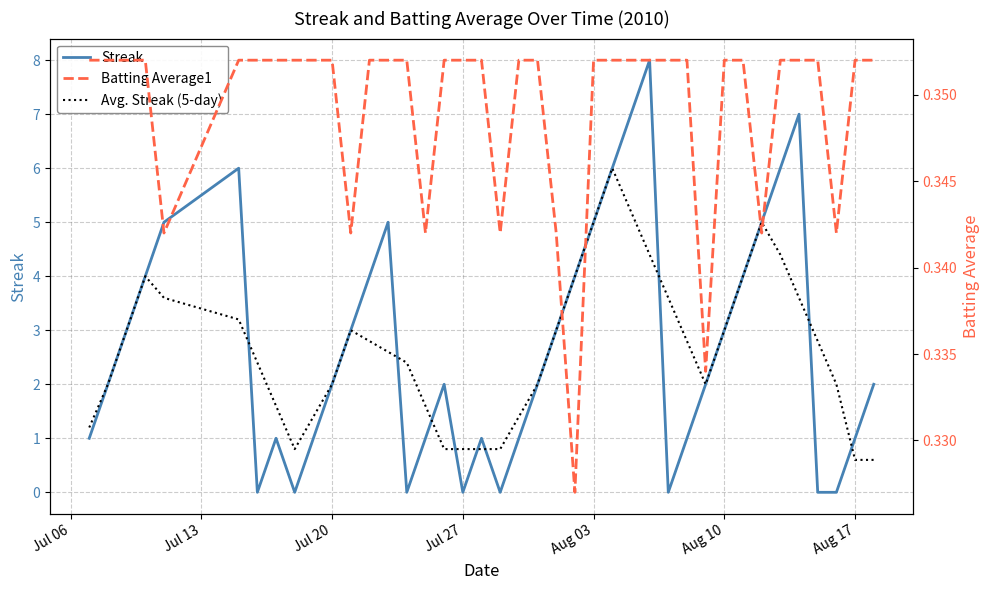

Is it true that Streak equals 1.0 at Aug 17?

True